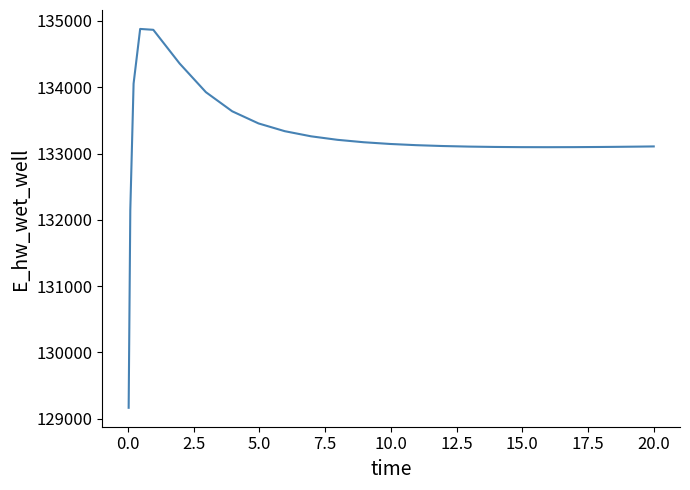

What is the difference between the maximum and minimum values?

5715.5